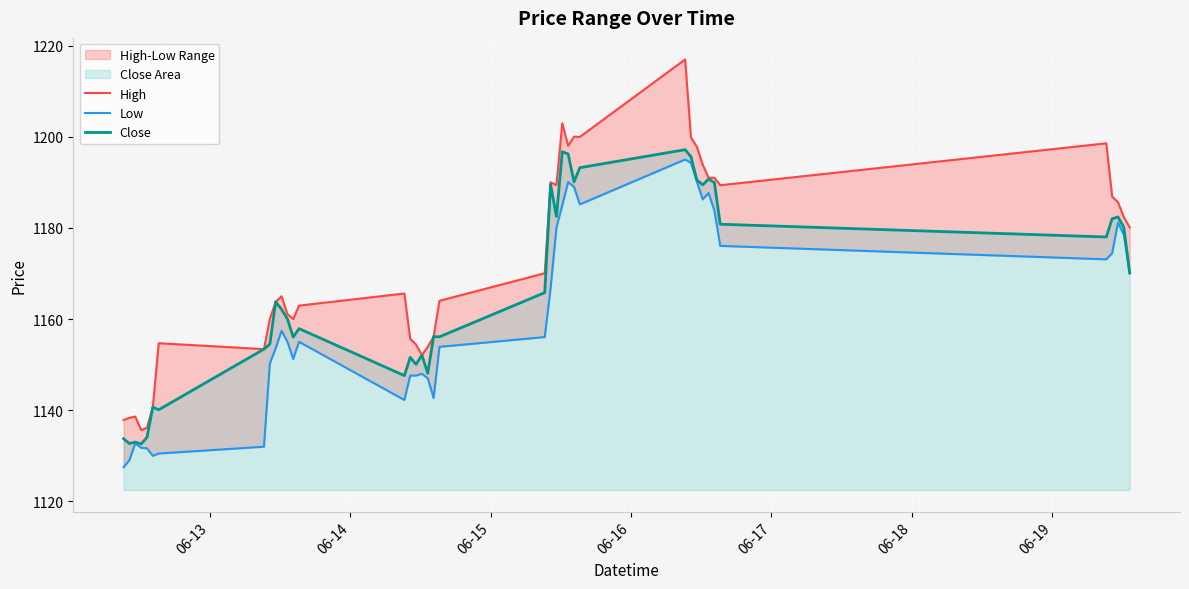

What position from the left is 06-13?

1